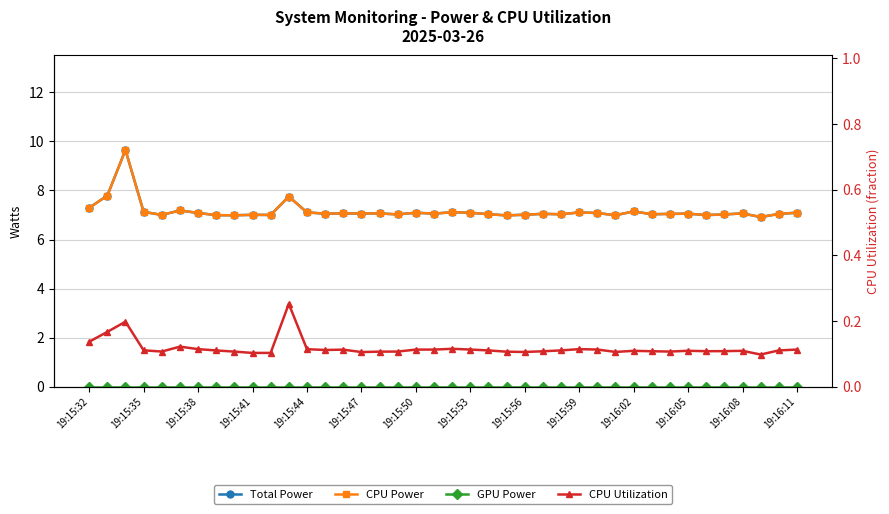

What is the total value across all series at 19:15:38?

14.3